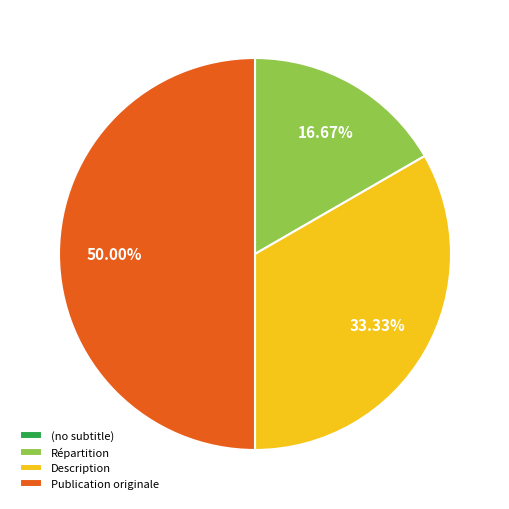

What percentage is the Description slice, to the nearest percent?

33%